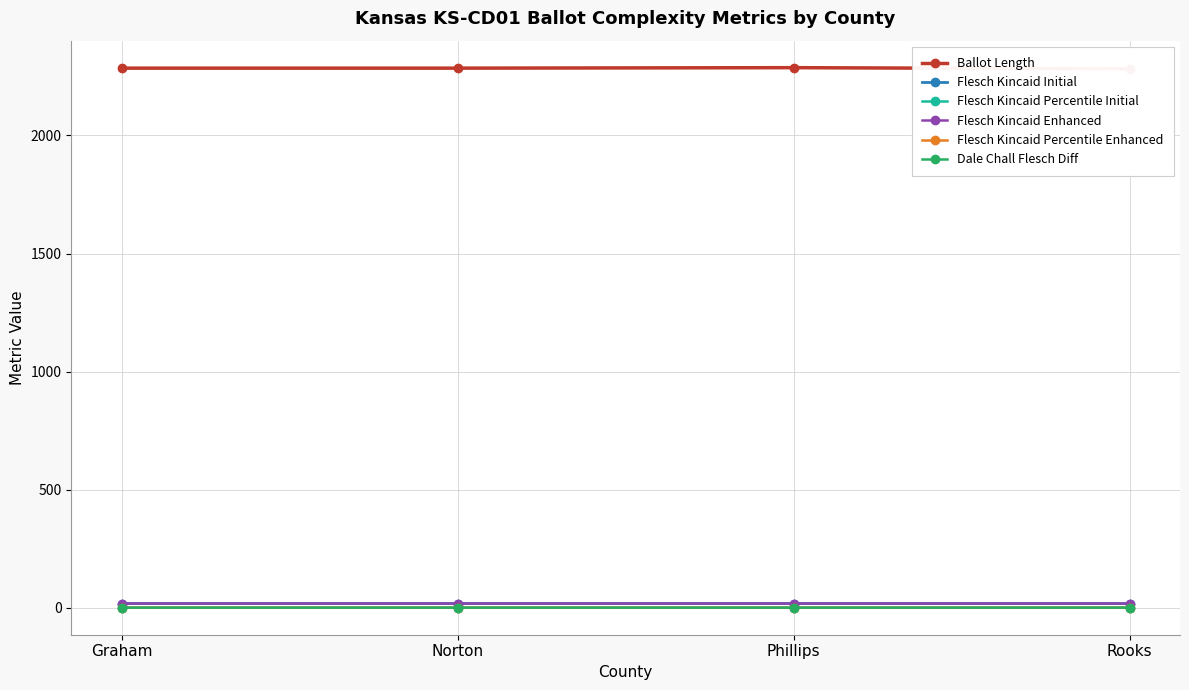

Between Phillips and Norton, which is larger?

Phillips